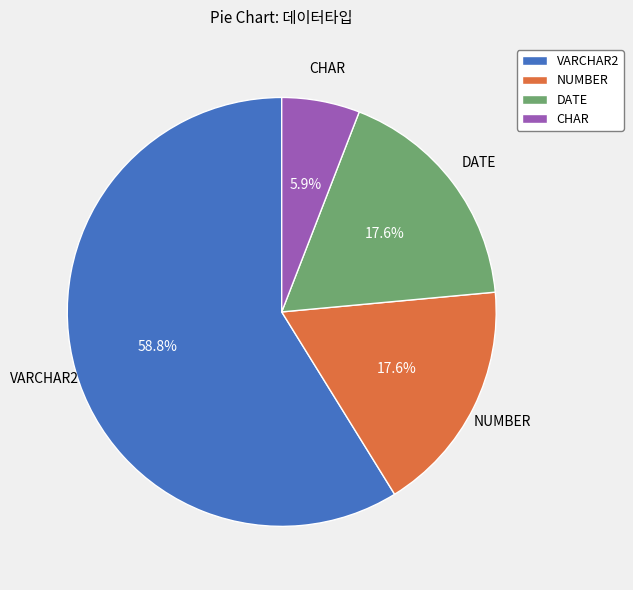

Is it true that NUMBER is 37% of the pie?

False